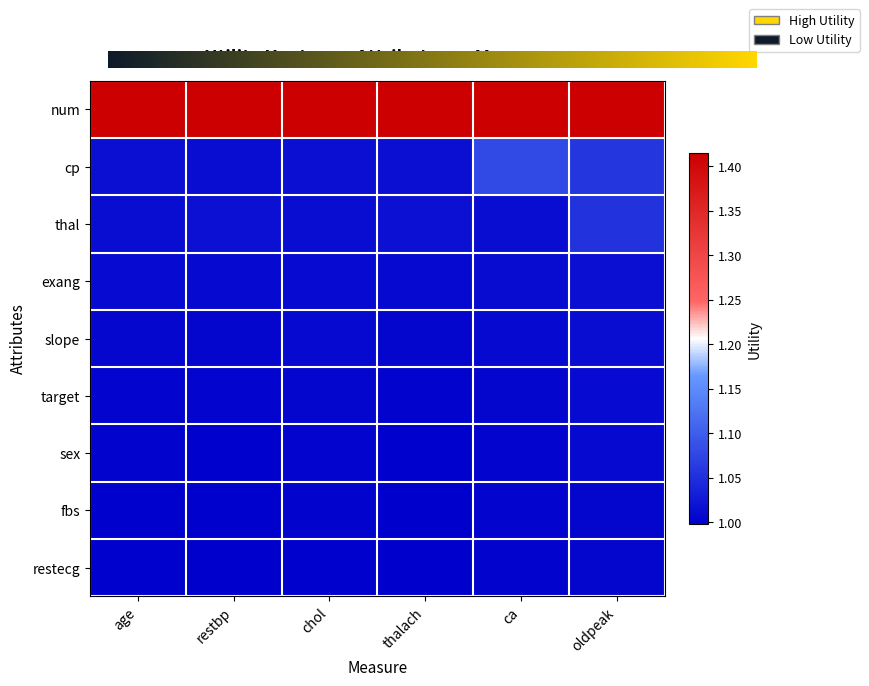

What is the average value of the exang series?

1.0